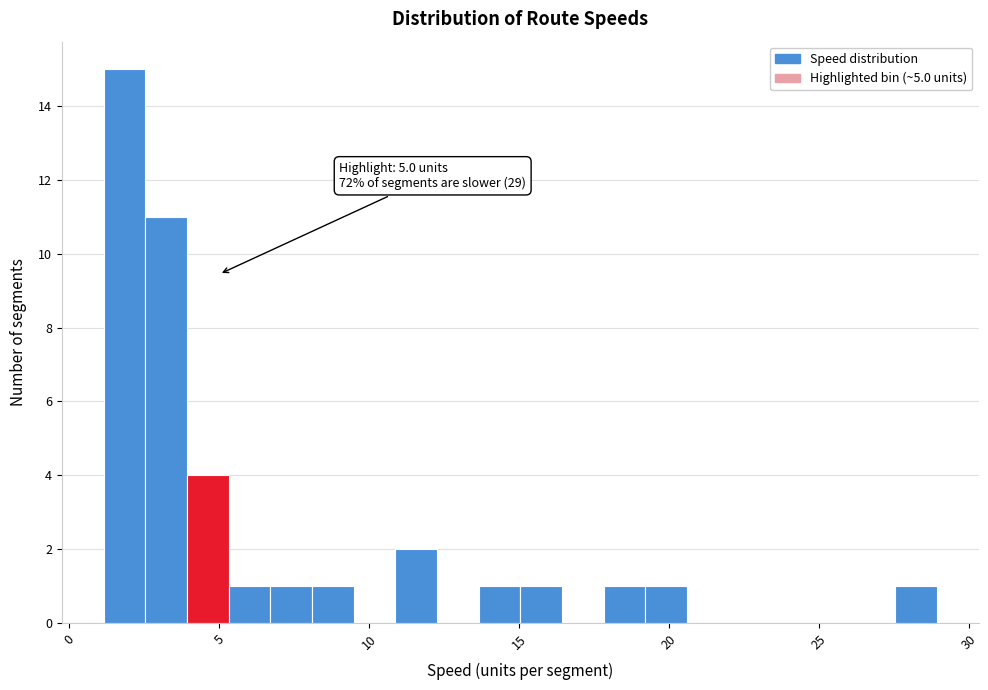

Around what value on the x-axis is the tallest bar? Give the approximate position of its centre, as read against the axis.

2.0